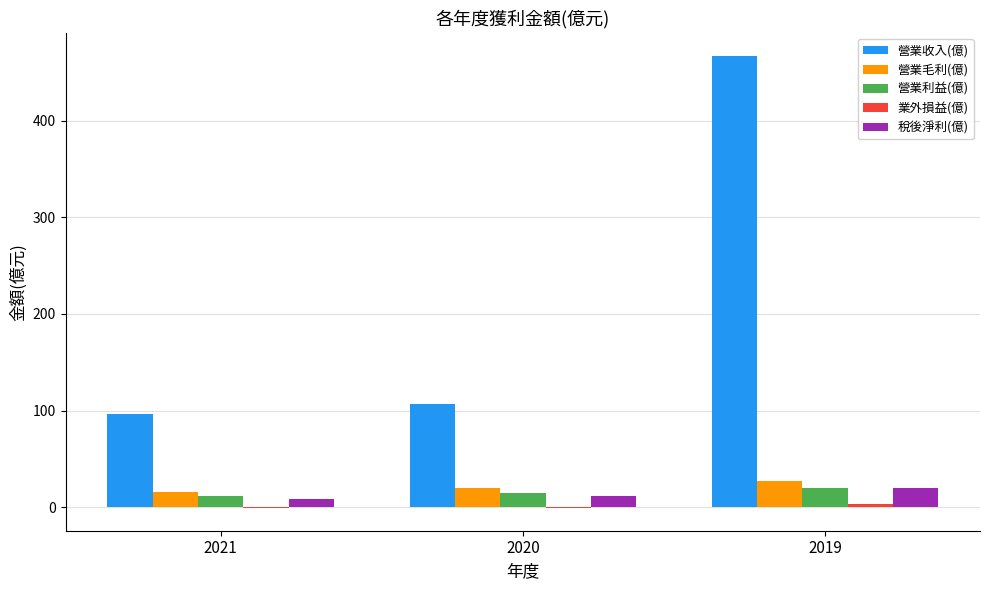

How many series are shown in this chart?

5